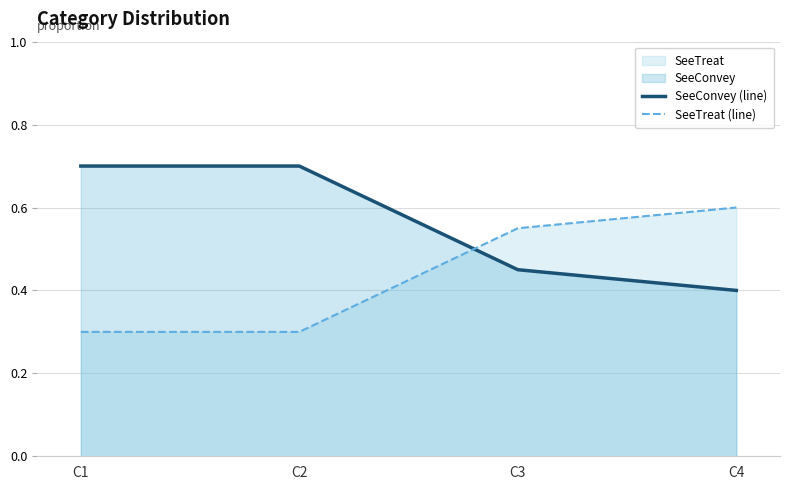

What is the value of the SeeTreat (line) point at the 2nd from the left?

0.3